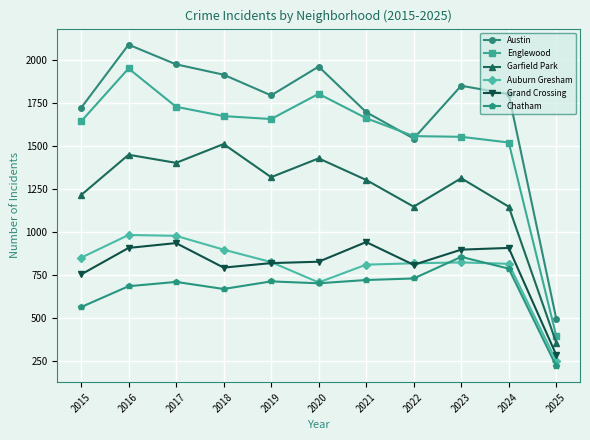

What is the maximum value for Grand Crossing?

942